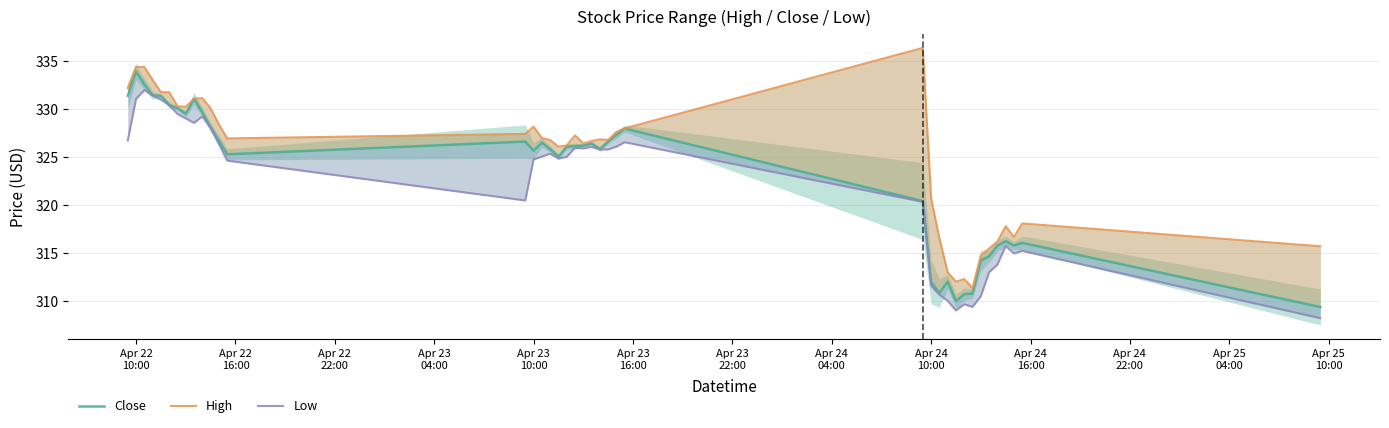

Count the number of categories in the chart.

40